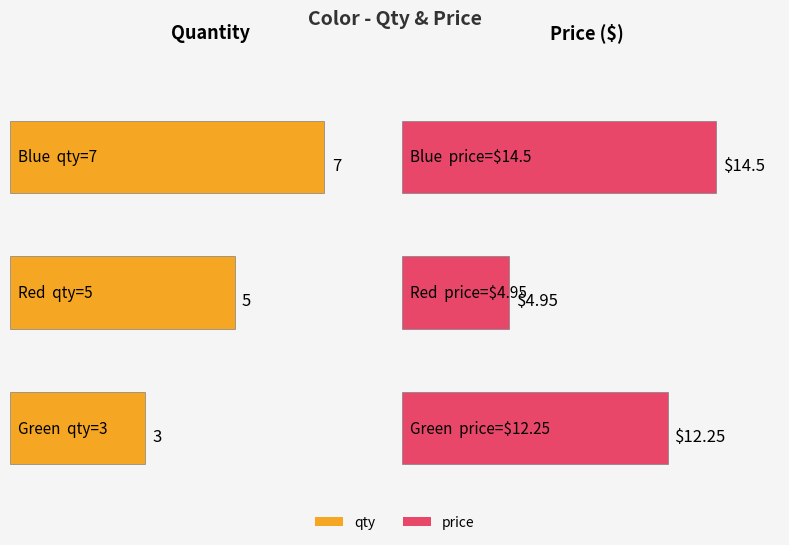

How many groups of bars are there?

3